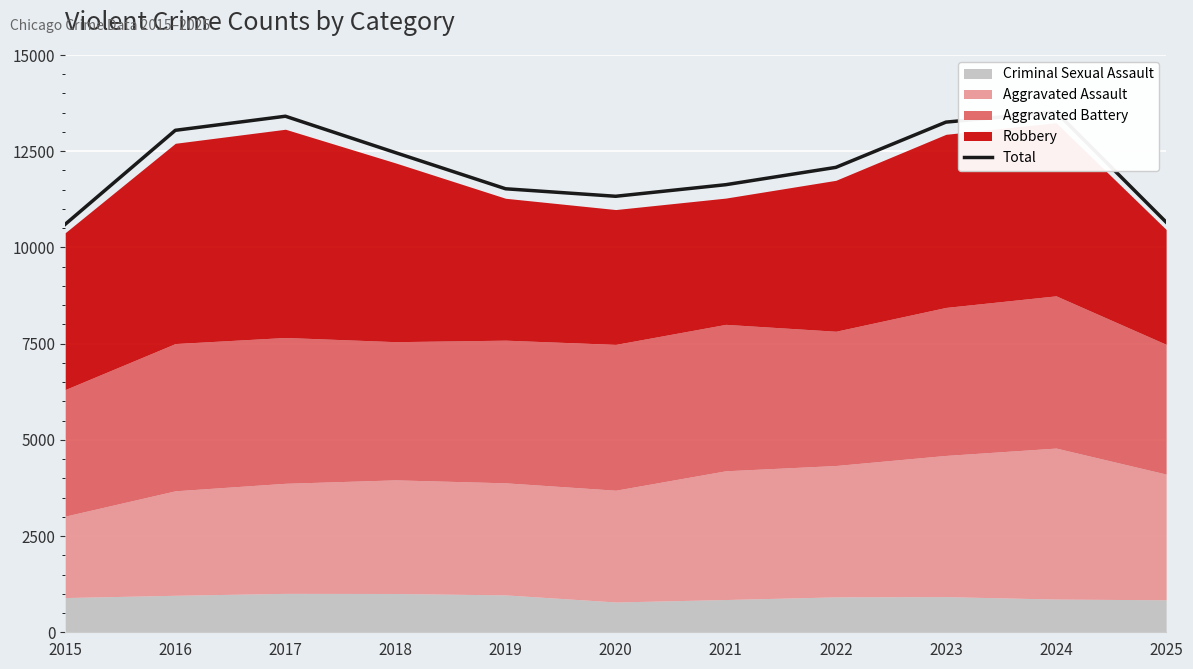

Read the value at 2019, to the nearest 50.

11500